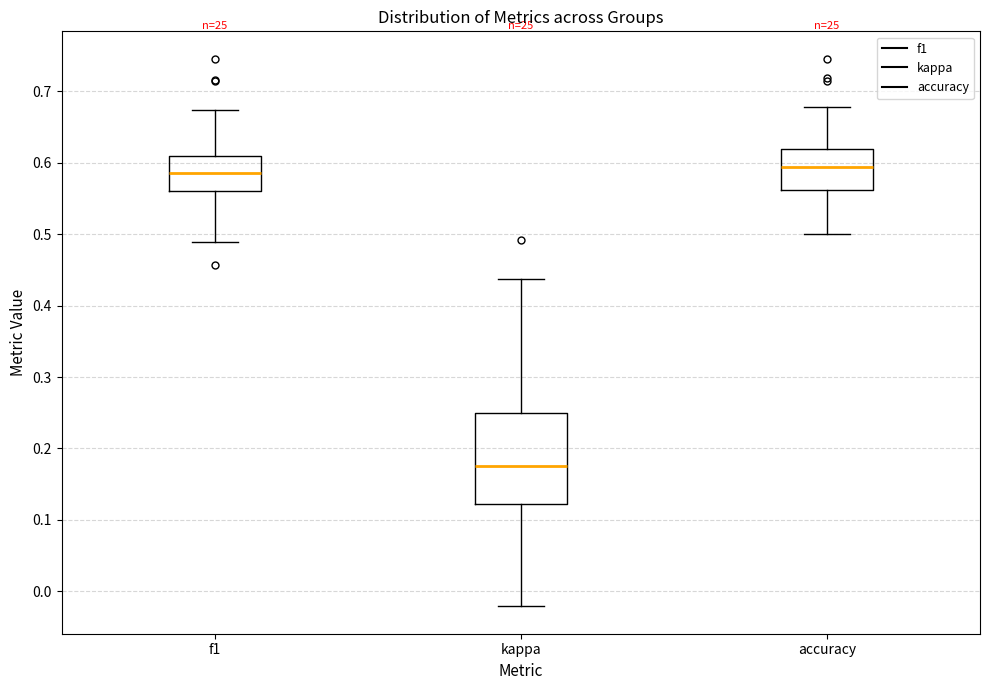

Where does the median line of the box for kappa sit on the y-axis? The values are not printed on the chart, so give them approximately, as read against the axis.

0.18